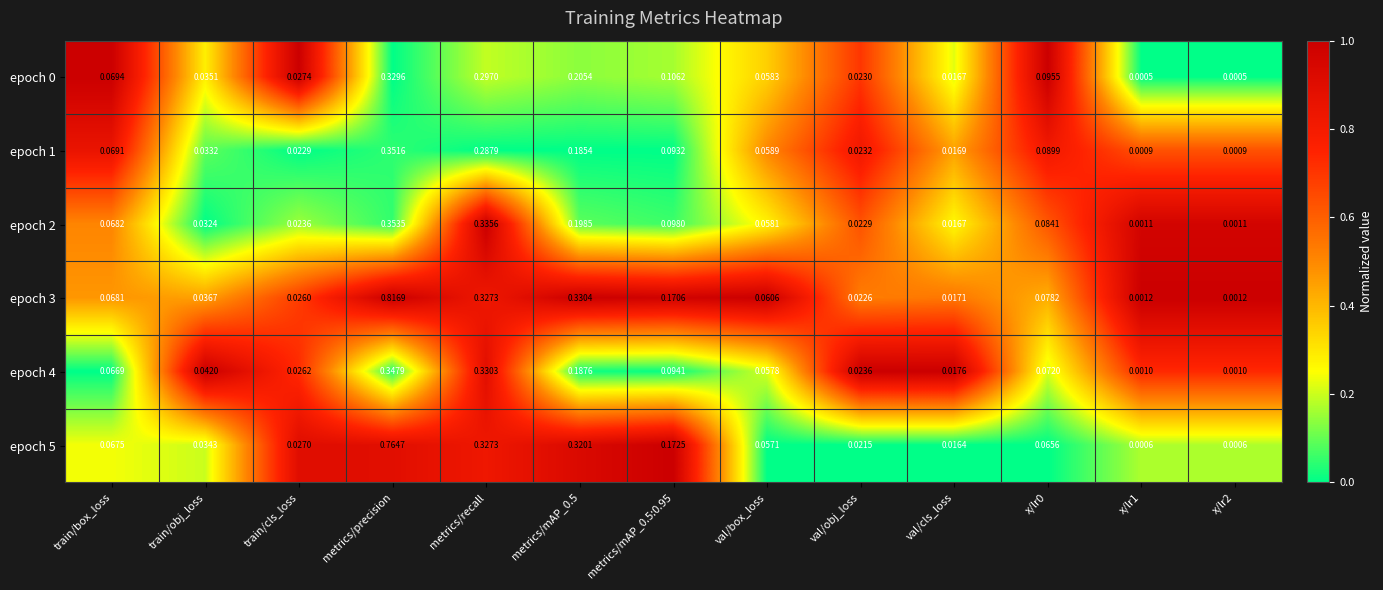

At which category is the sum across all series the highest?

metrics/precision